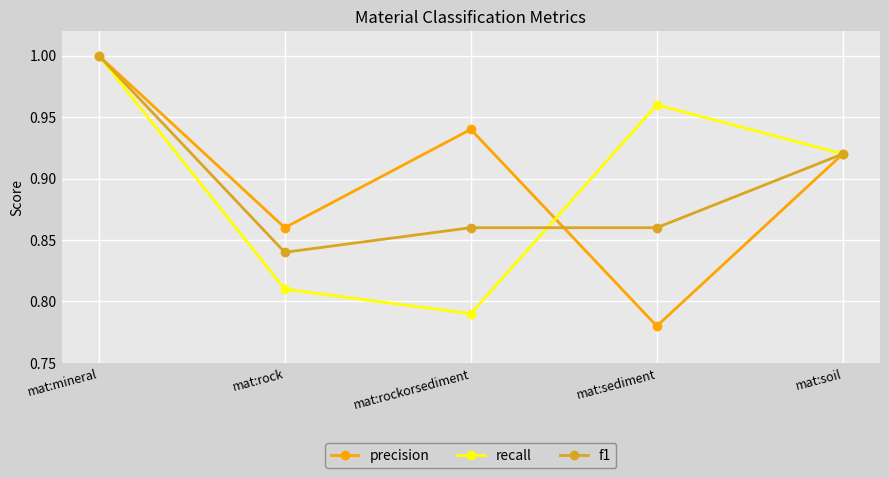

What is the sum of the precision values at mat:sediment and mat:rock?

1.6